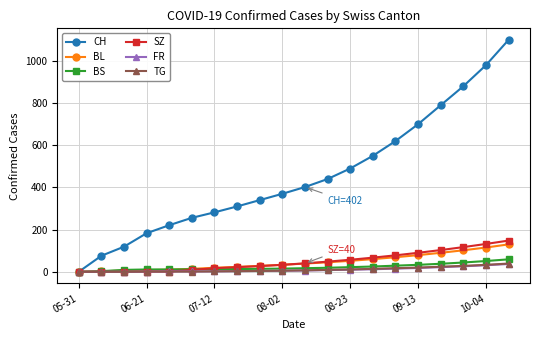

How many data points in TG are less than 7?

10